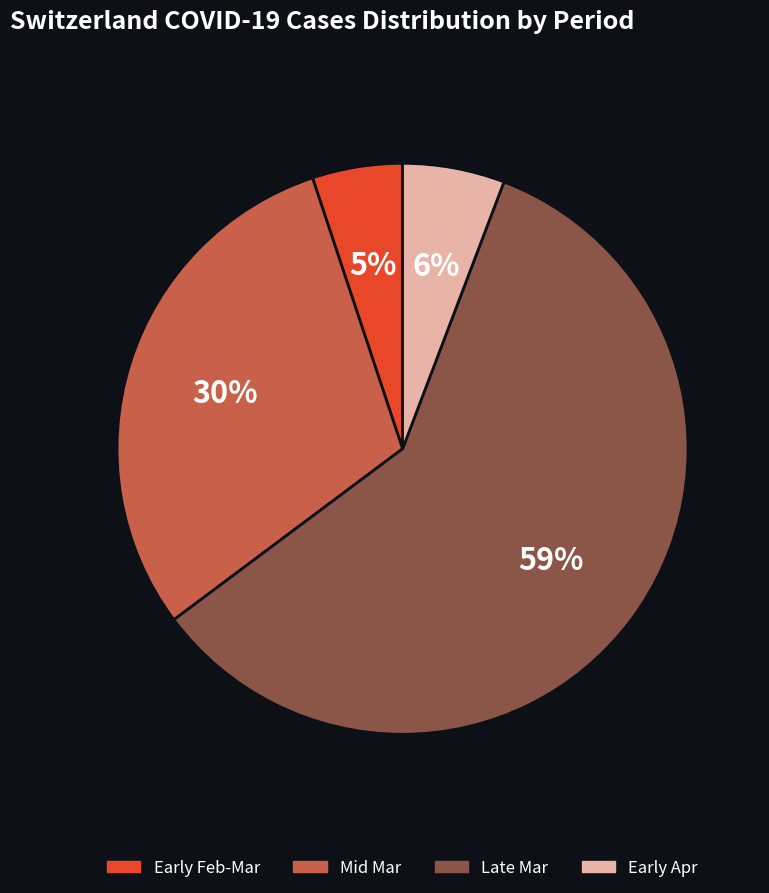

To the nearest percent, what is the difference between the largest and smallest slice percentages?

54%